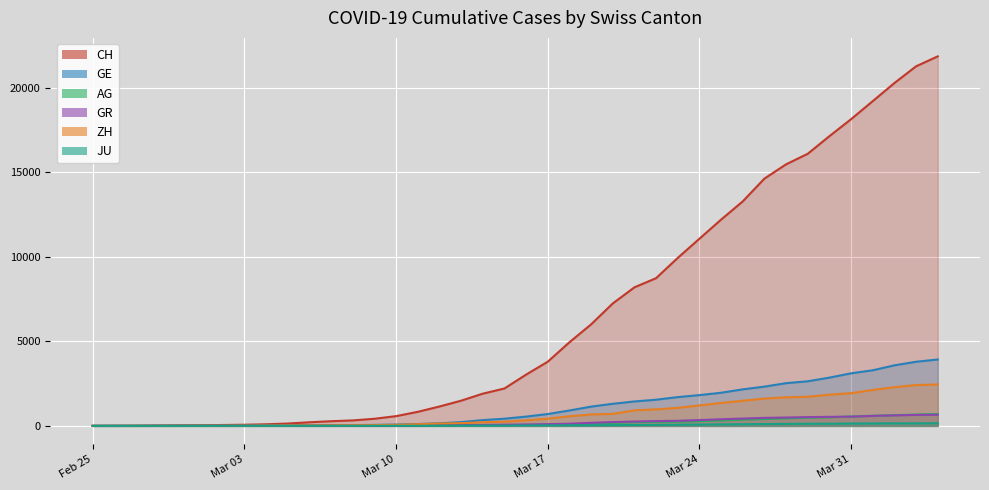

Which category has the lowest value in the CH series?

Feb 25